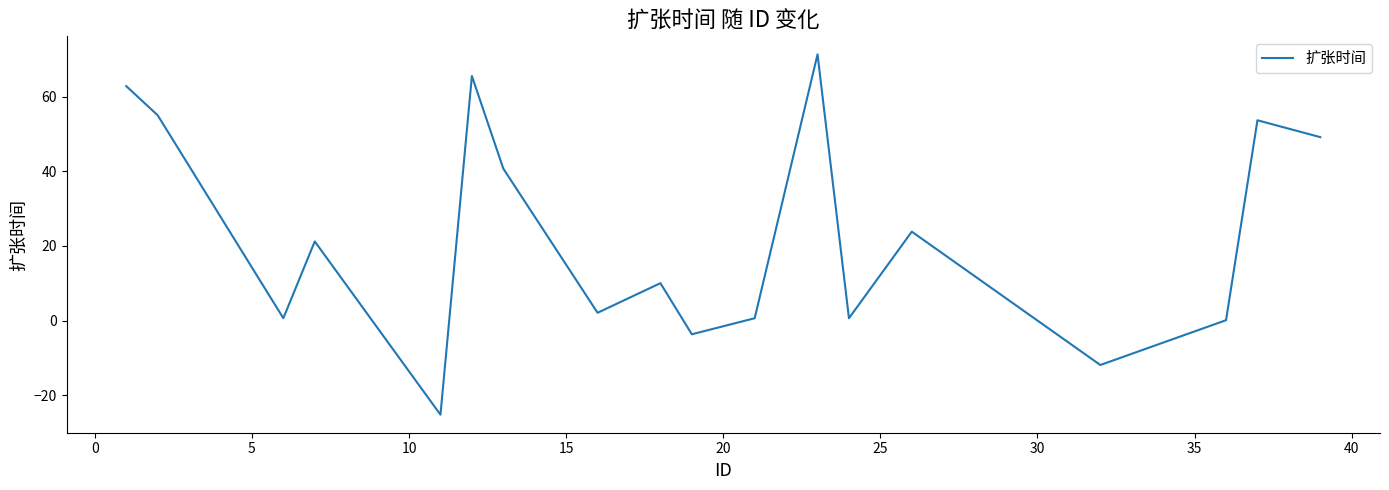

What is the smallest value displayed?

-25.2